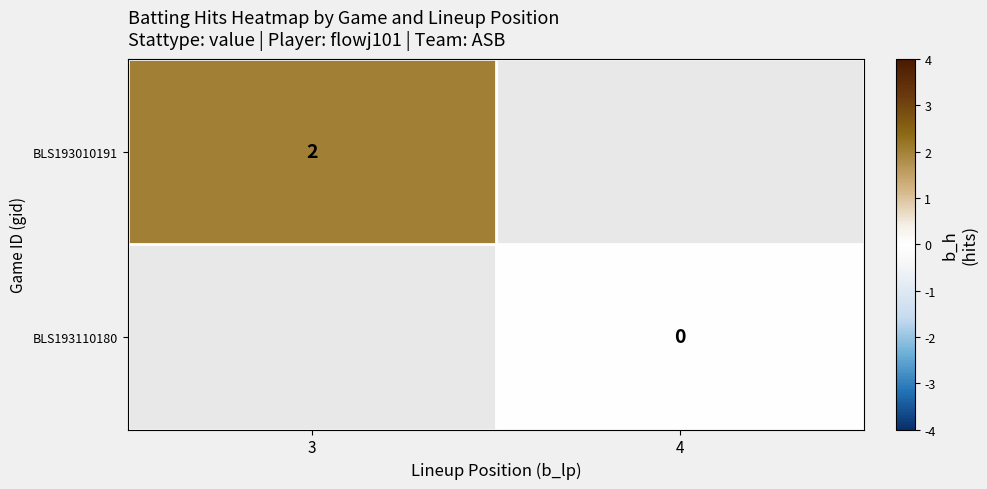

Between 4 and 3, which is larger?

3